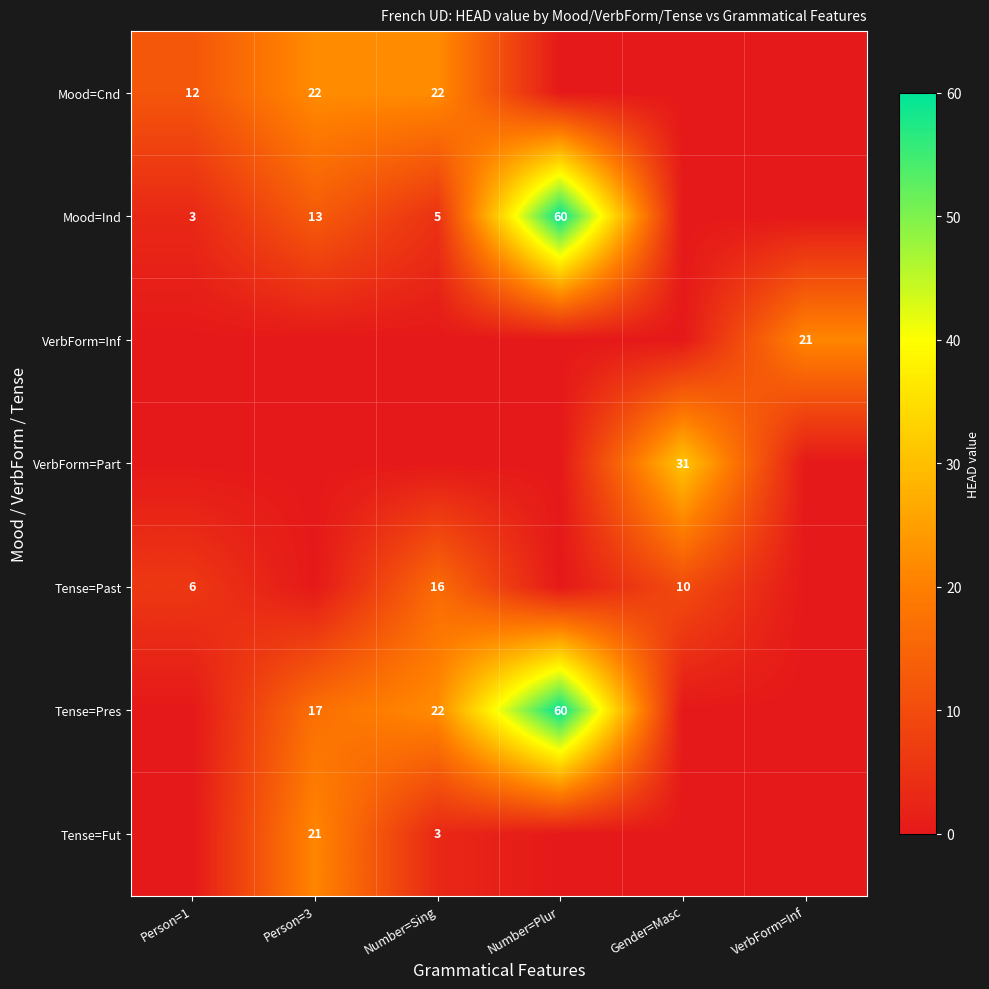

True or false: Tense=Past has a value of 6 at Person=1.

True